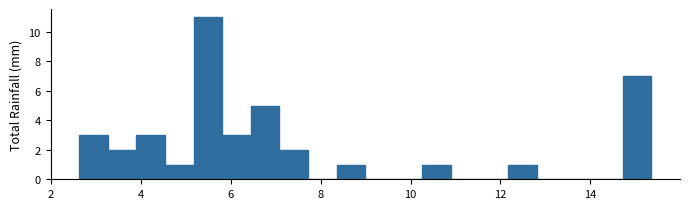

Around what value on the x-axis is the tallest bar? Give the approximate position of its centre, as read against the axis.

5.4